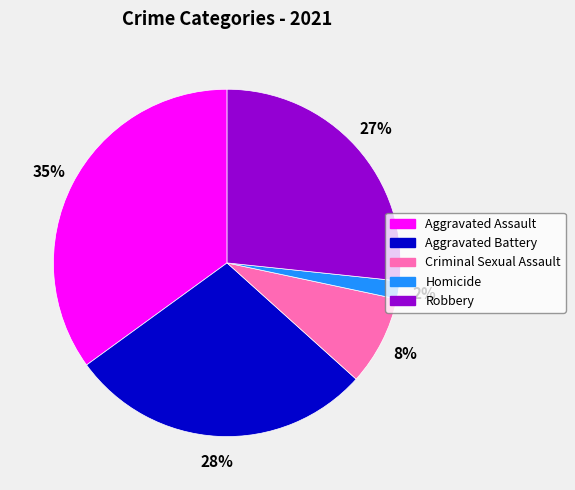

How many segments does this pie chart have?

5